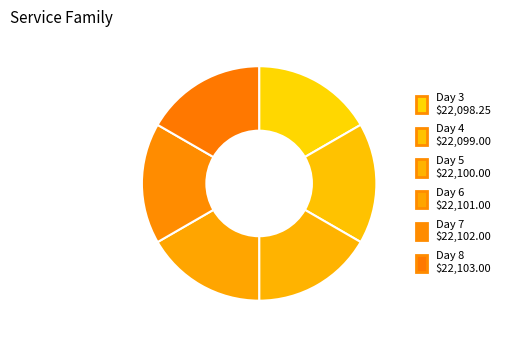

How many segments does this pie chart have?

6